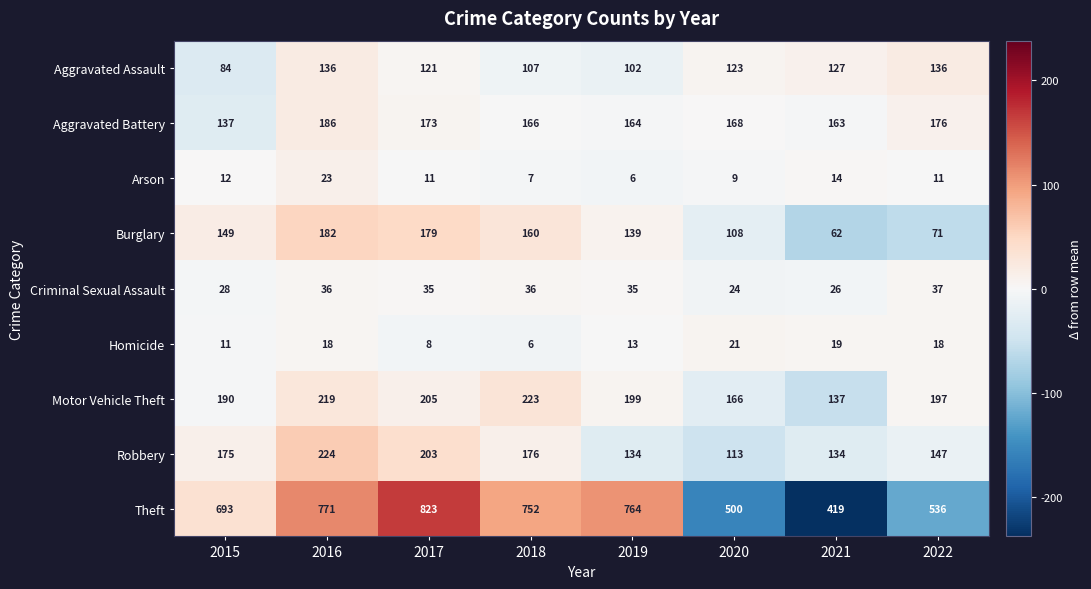

Which series changed the most between 2017 and 2019?

Robbery